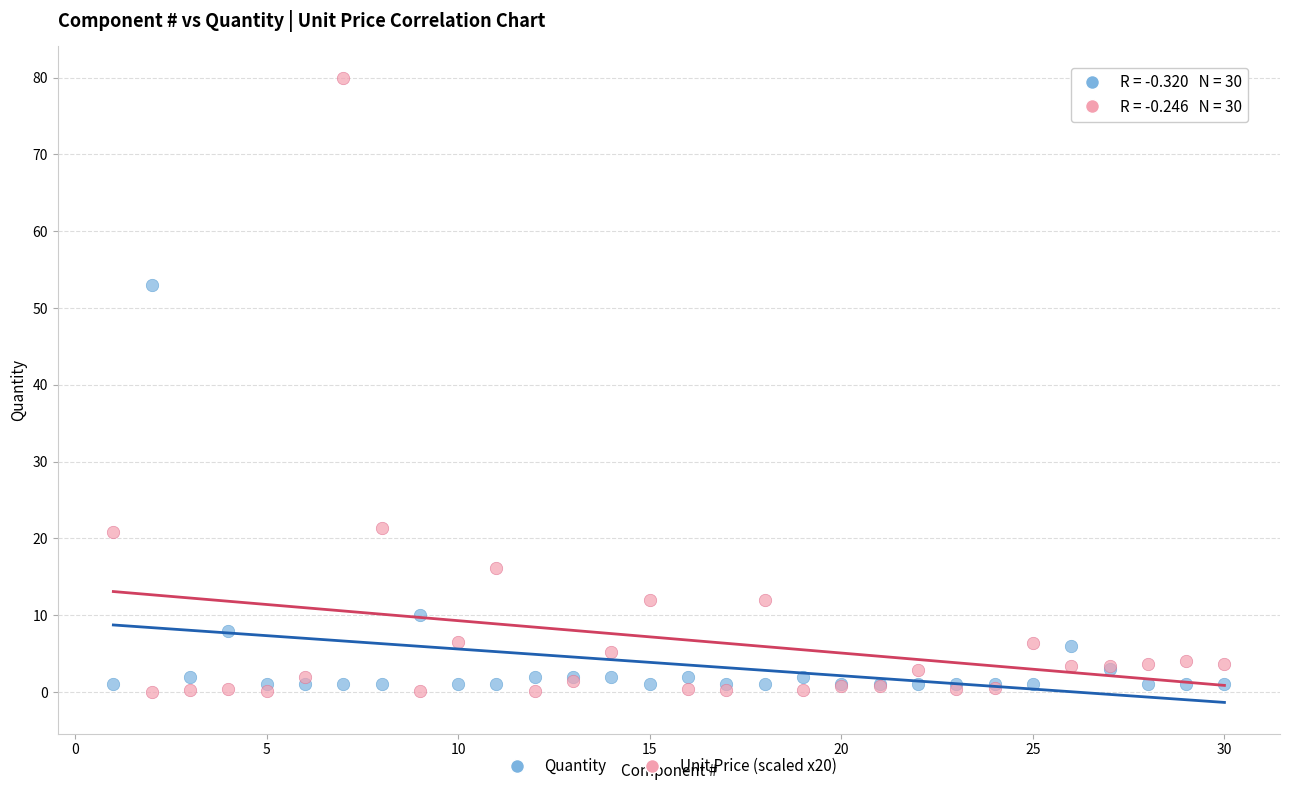

Which series reaches the minimum Y coordinate?

Unit Price (scaled x20)